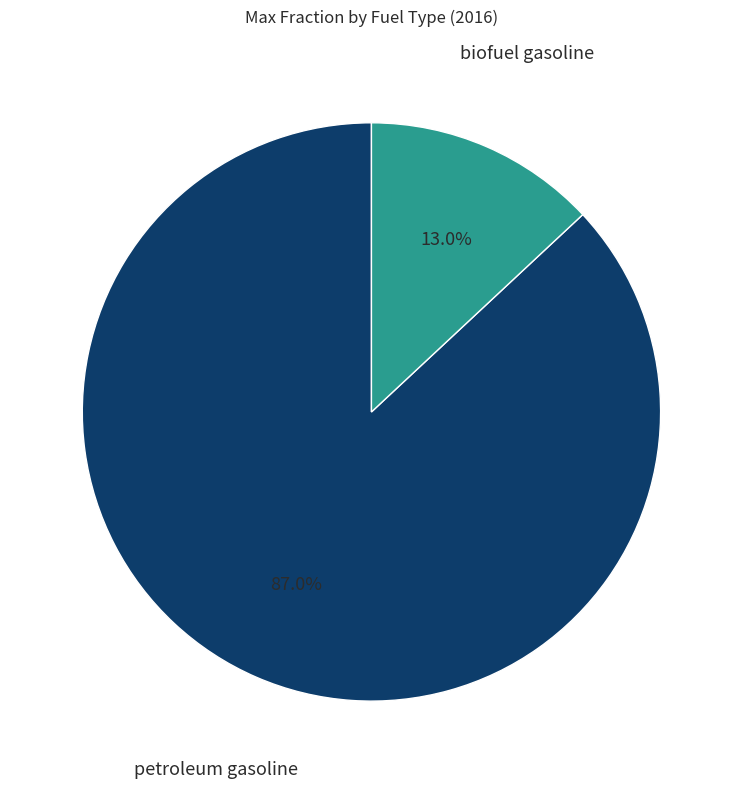

How many slices are in this pie chart?

2